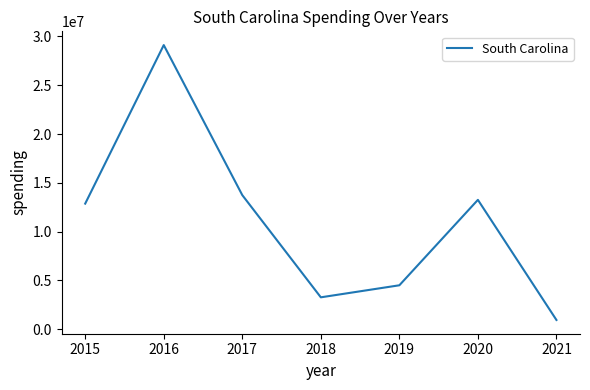

What is the greatest value displayed?

29116718